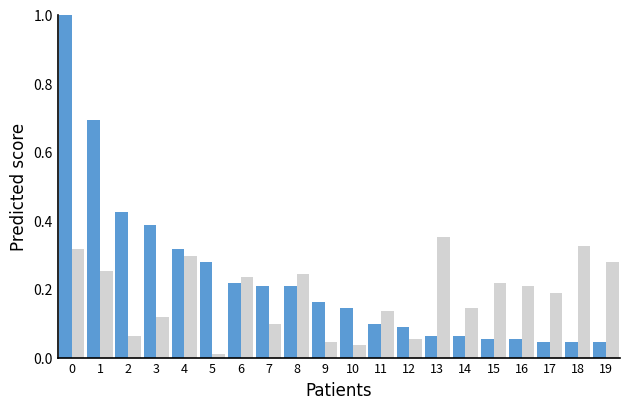

How many groups of bars are there?

20